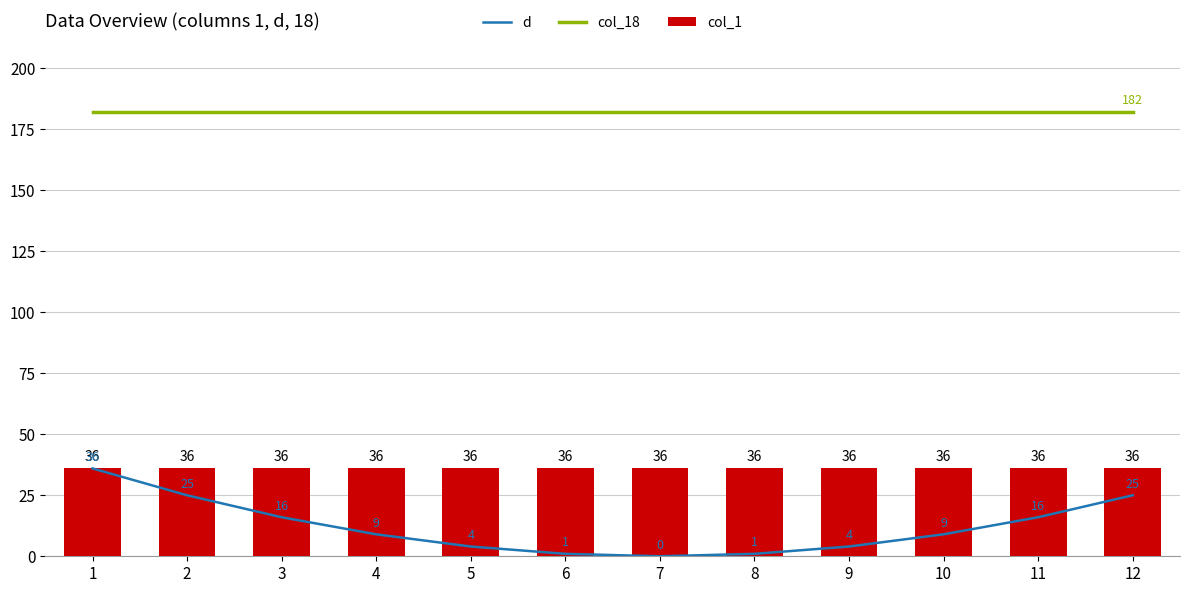

Reading left to right, transcribe all the data shown in this chart.

d: 36	25	16	9	4	1	0	1	4	9	16	25
col_18: 182	182	182	182	182	182	182	182	182	182	182	182
col_1: 36	36	36	36	36	36	36	36	36	36	36	36